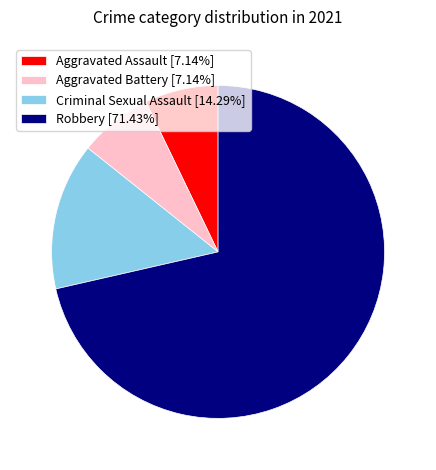

Is Aggravated Battery [7.14%] the majority of the pie?

No